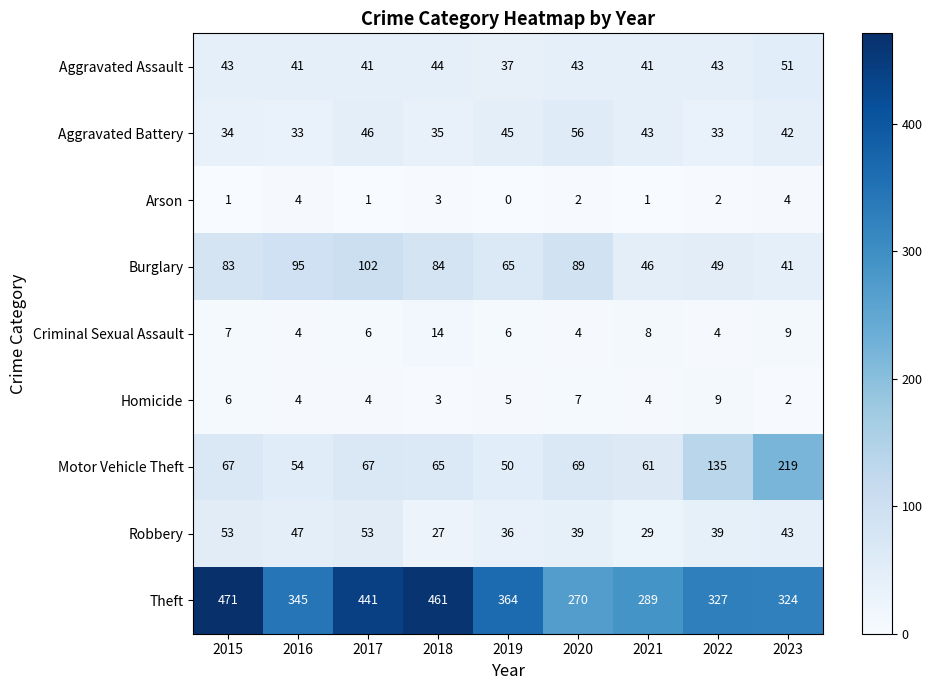

At which label does Robbery first exceed 39?

2015